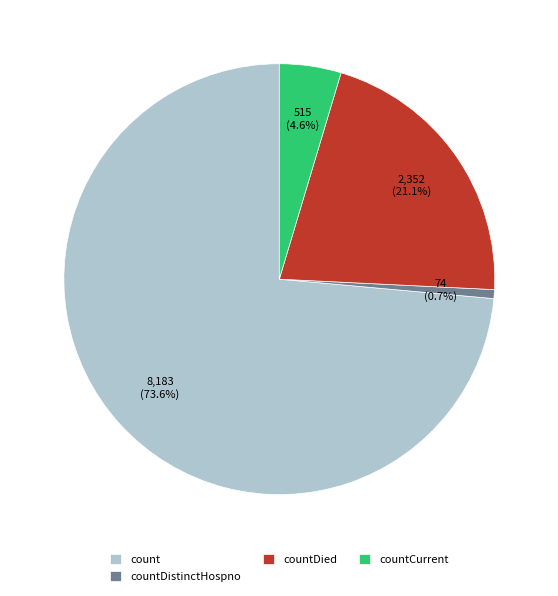

Is there a majority slice in this chart?

Yes